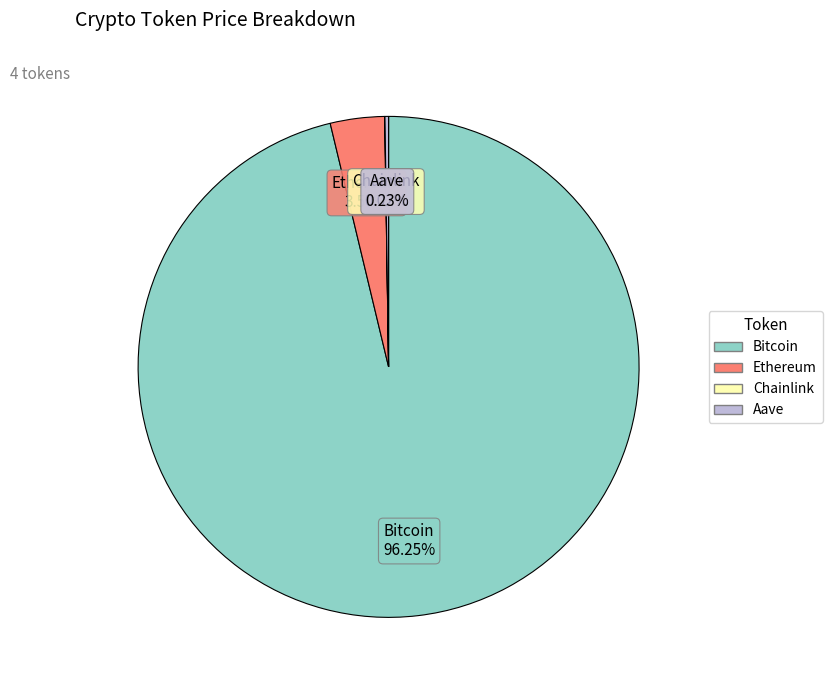

Does any single category account for the majority?

Yes